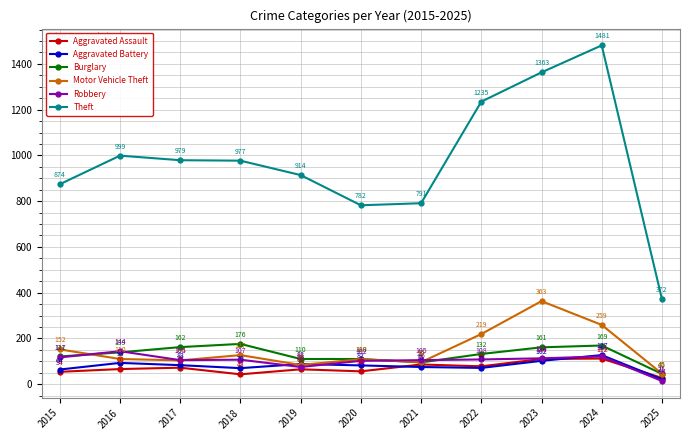

True or false: Motor Vehicle Theft has a value of 42 at 2018.

False